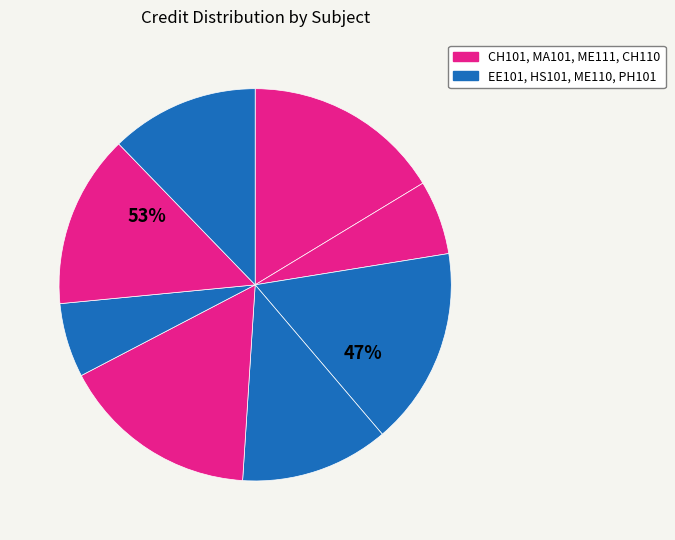

What percentage is the ME110 slice, to the nearest percent?

6%